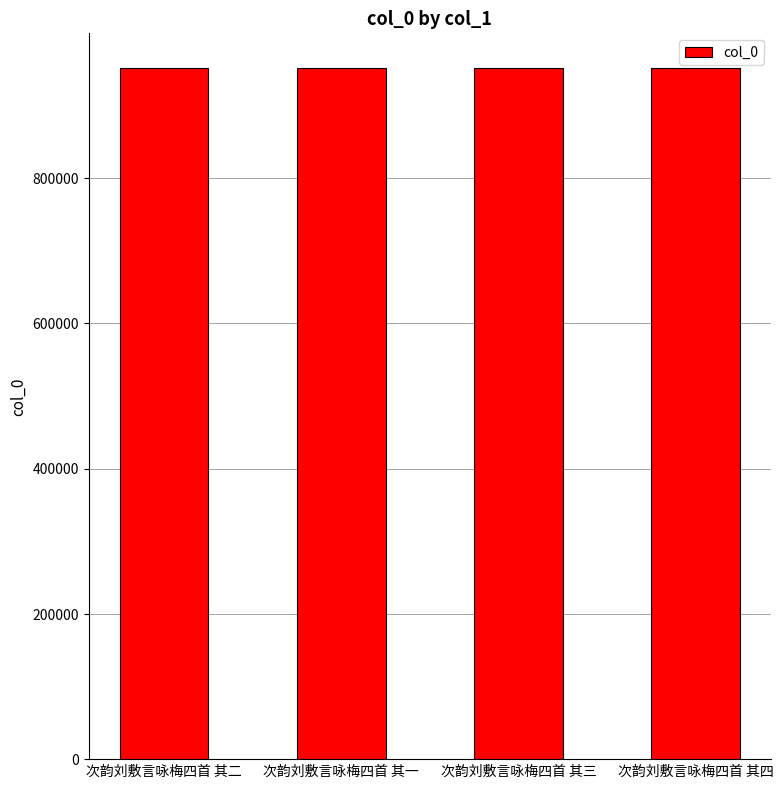

What is the smallest value displayed?

952255